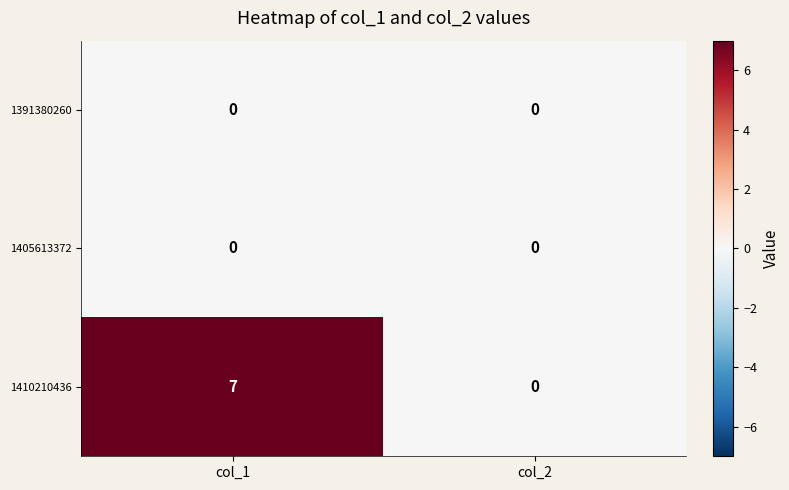

Which series changed the most between col_1 and col_2?

1410210436